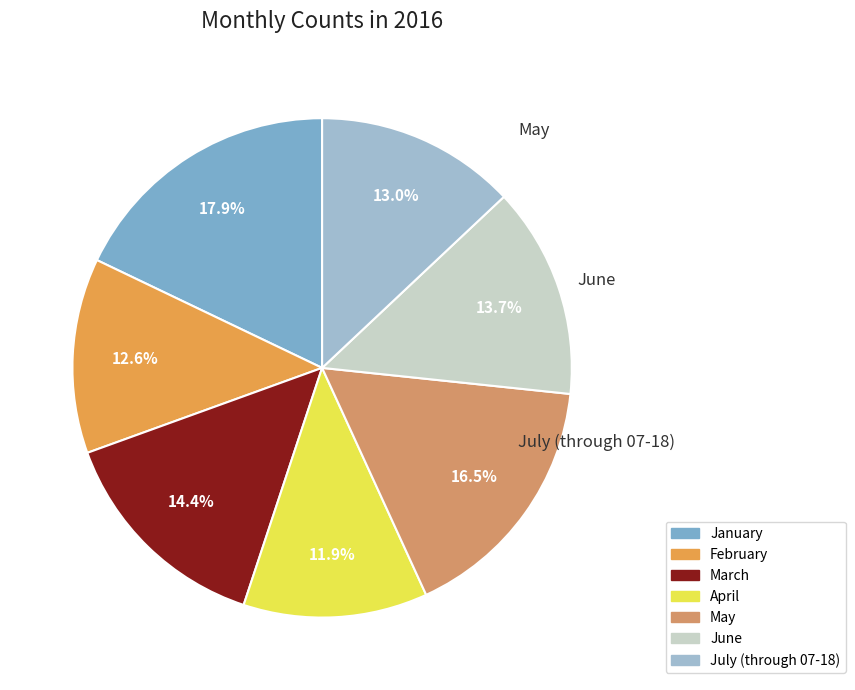

Count the number of slices in the pie.

7